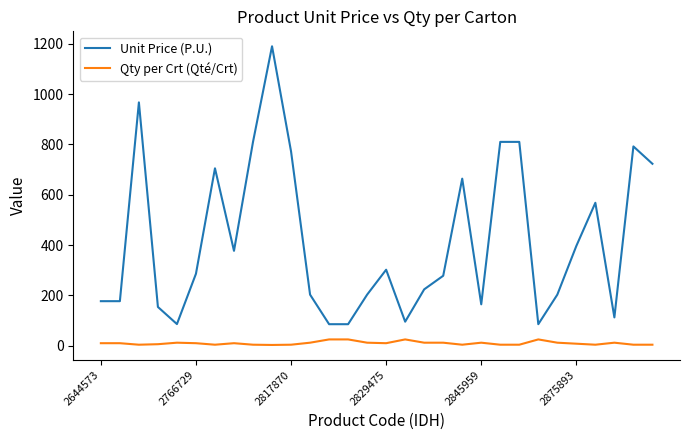

True or false: Unit Price (P.U.) and Qty per Crt (Qté/Crt) cross at least once.

False